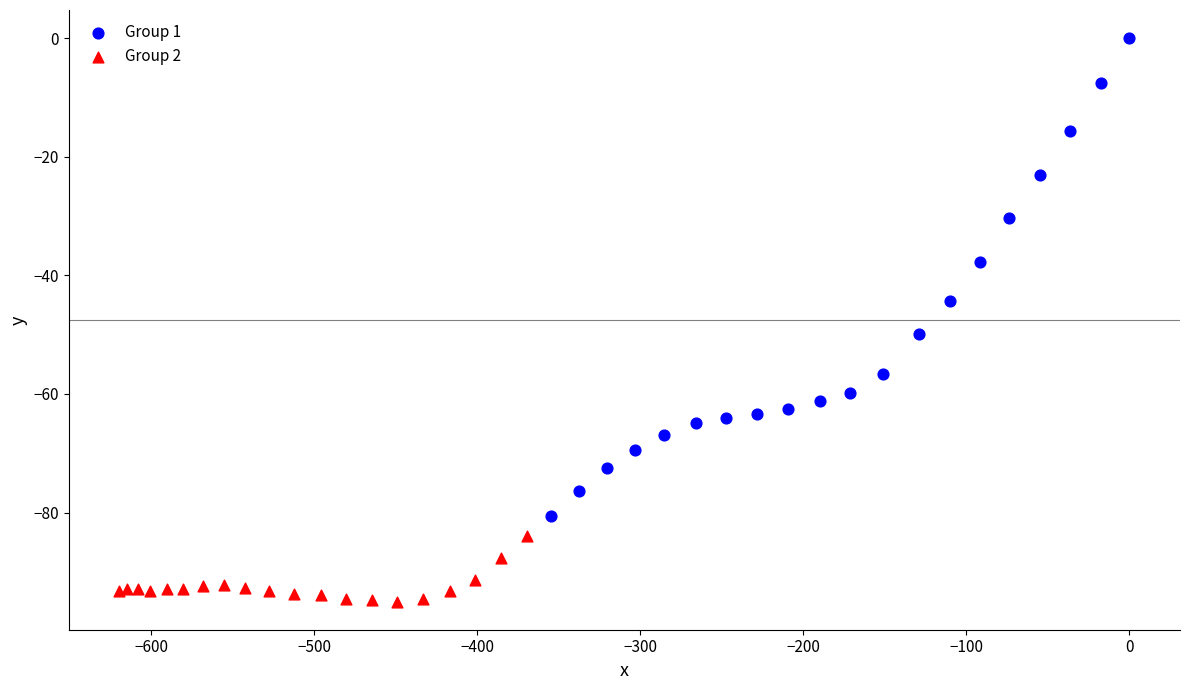

Which series has the largest Y range (max minus min)?

Group 1